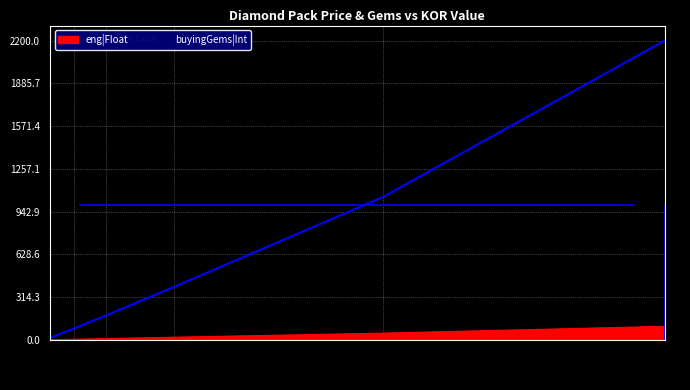

Count the number of data series in this chart.

2